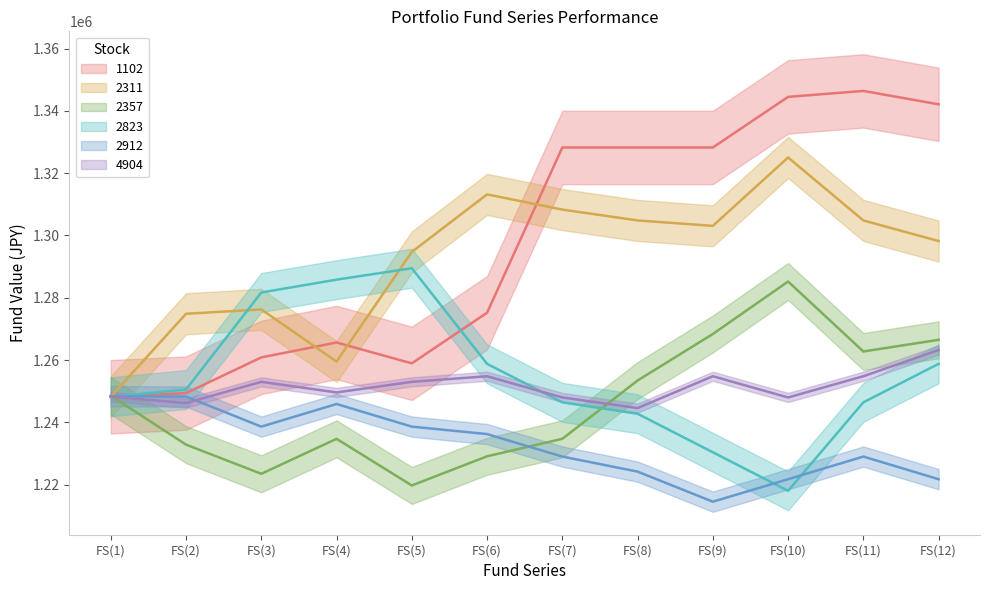

At how many categories does at least one series exceed 1316416?

6